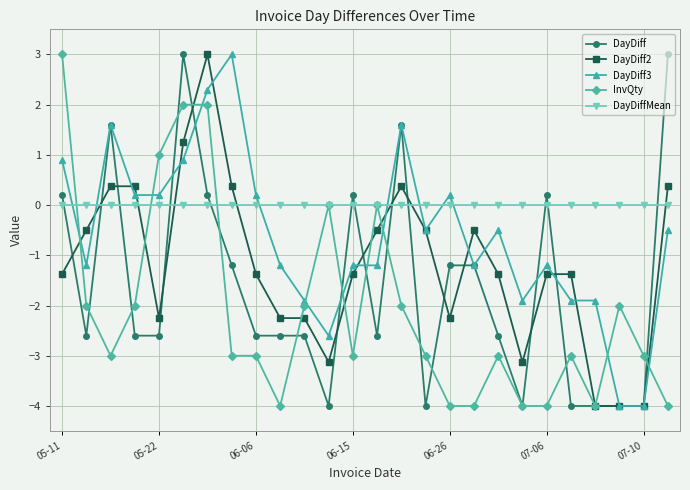

Rank the series by their average value, from lowest to highest.

InvQty, DayDiff, DayDiff2, DayDiff3, DayDiffMean